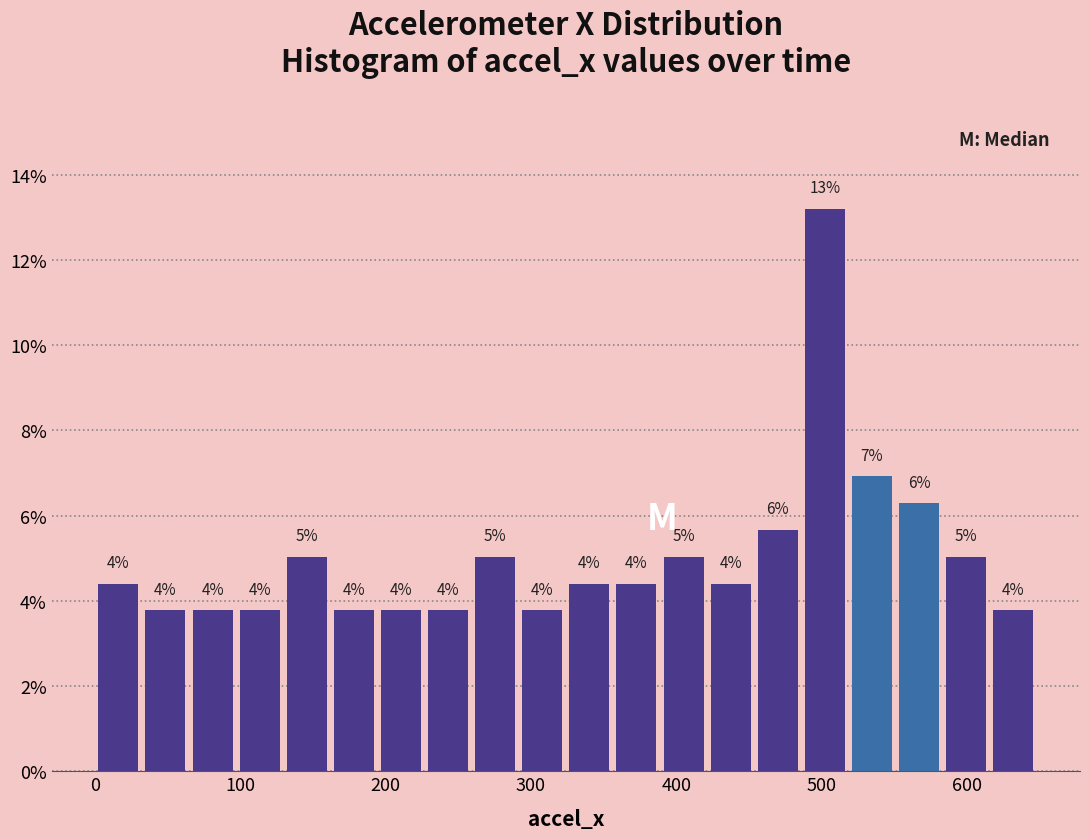

Around what value on the x-axis is the tallest bar? Give the approximate position of its centre, as read against the axis.

500